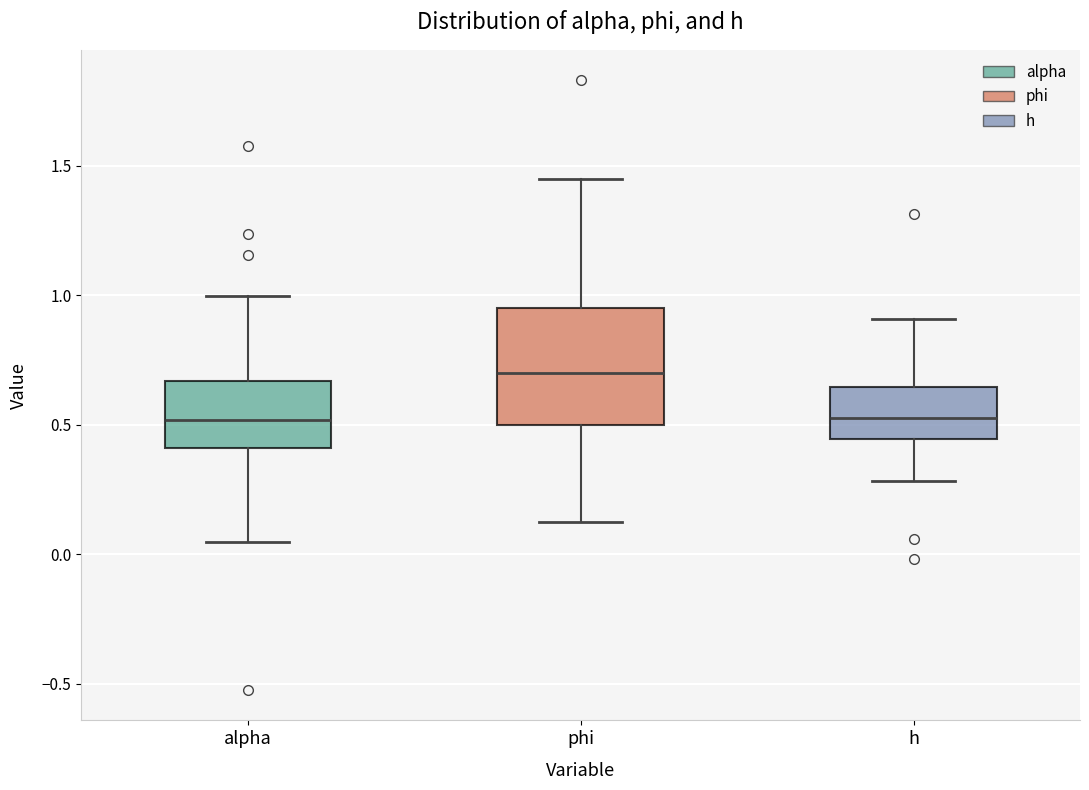

Which box's median line is the highest?

phi